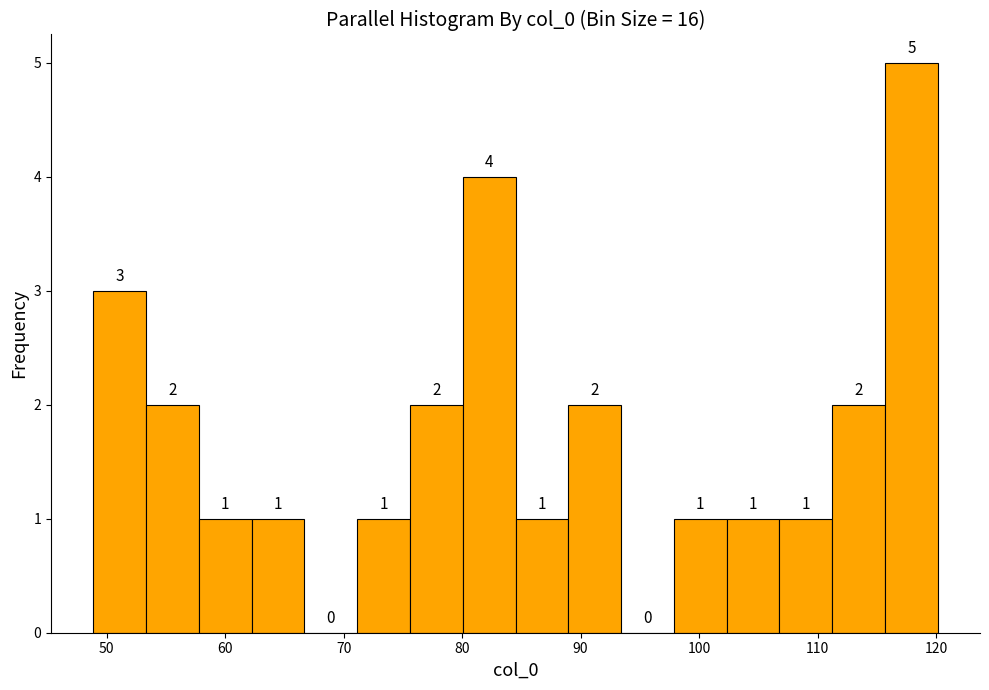

Reading left to right, transcribe this chart: for each bar, give the range it covers on the x-axis and its height. The bar edges are not printed on the chart, so give them approximately, as read against the axis.

49 to 53: 3
53 to 58: 2
58 to 62: 1
62 to 67: 1
67 to 71: 0
71 to 76: 1
76 to 80: 2
80 to 85: 4
85 to 89: 1
89 to 93: 2
93 to 98: 0
98 to 102: 1
102 to 107: 1
107 to 111: 1
111 to 116: 2
116 to 120: 5